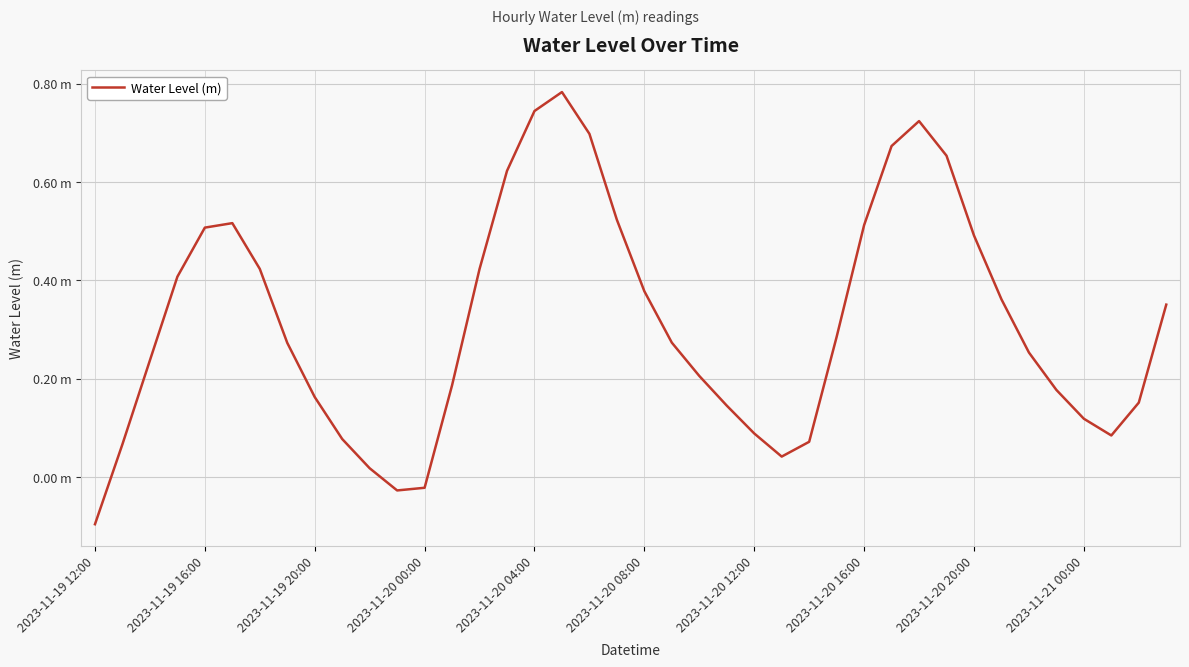

Does the chart display data point markers on the line(s)?

No